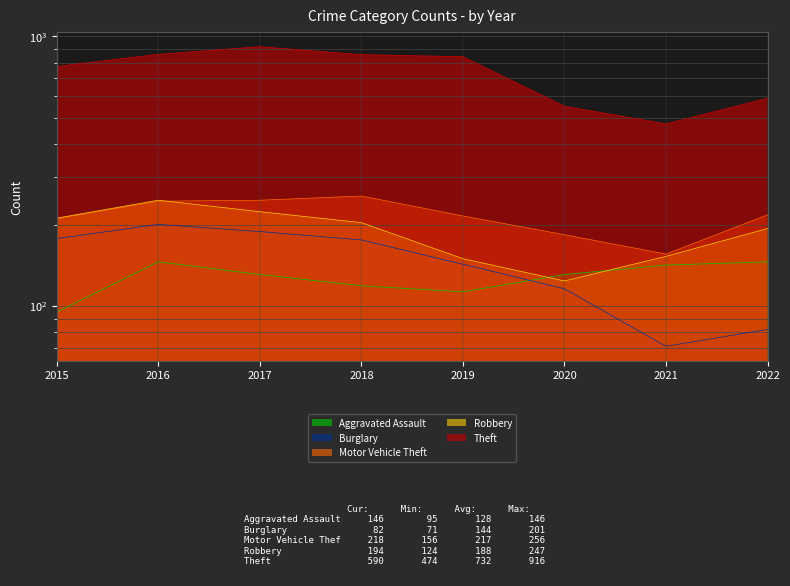

What is the minimum value shown in the chart?

71